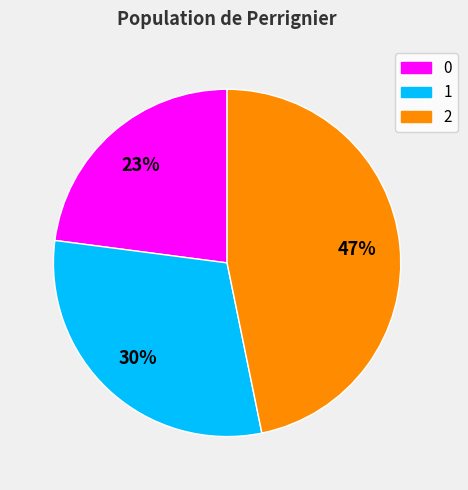

The 2 slice represents 47% of the pie. True or false?

True